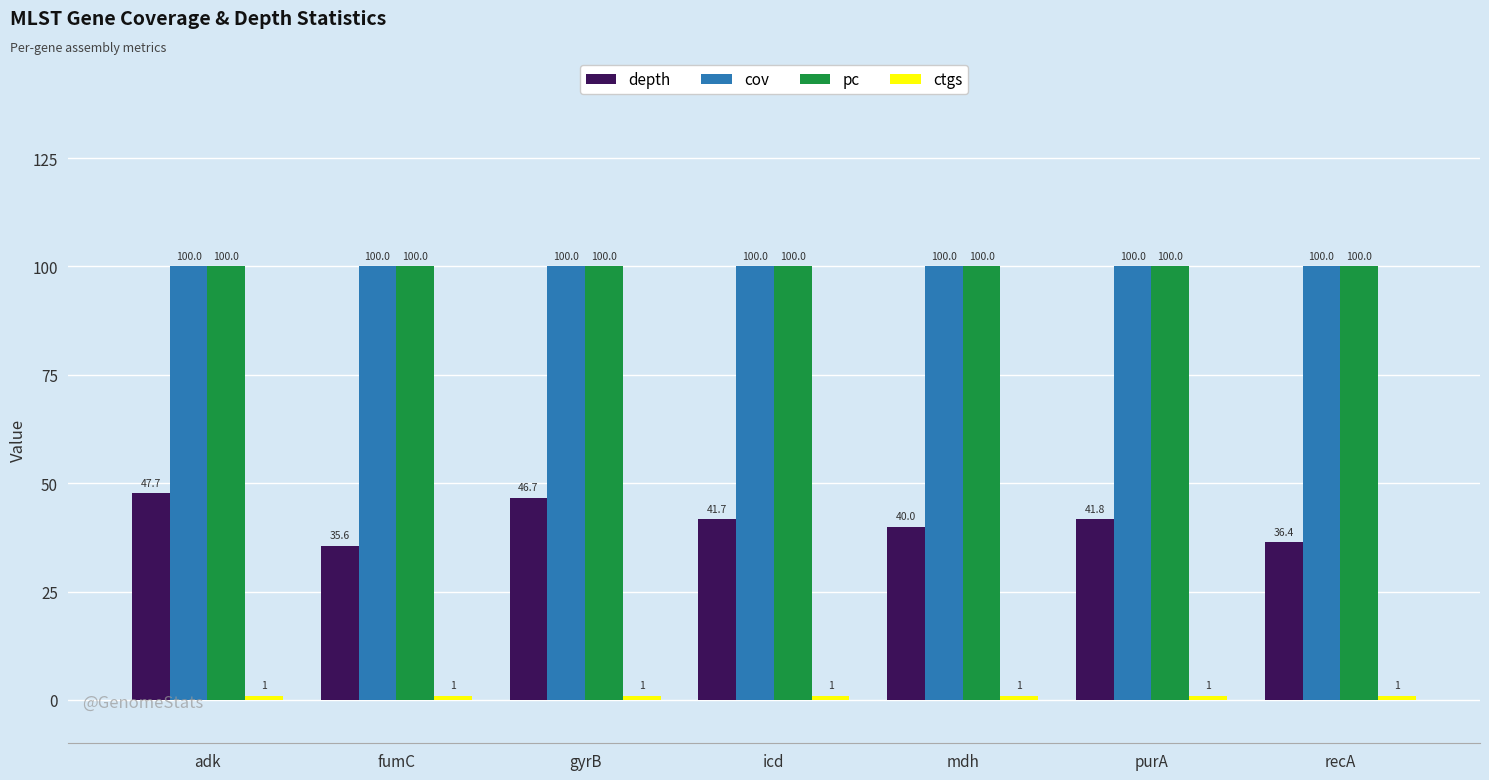

What is the sum of the cov values at fumC and icd?

200.0